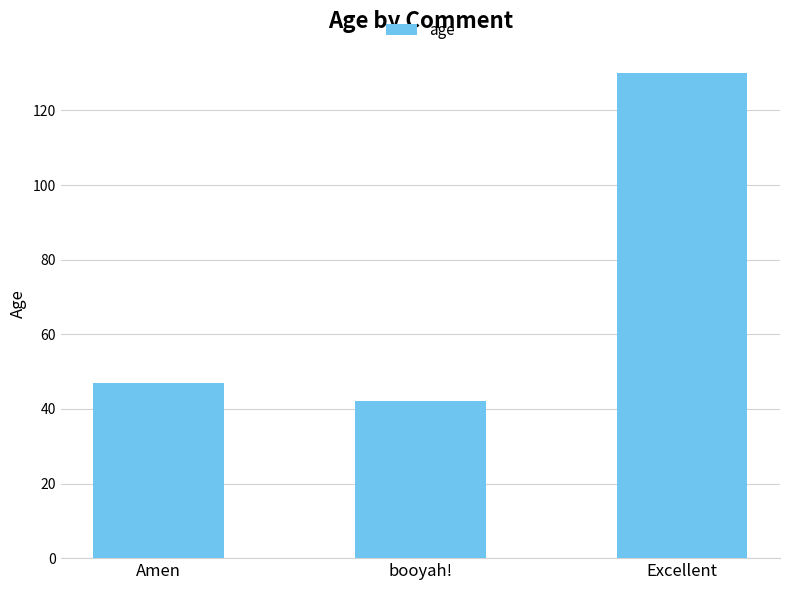

What position from the right is Excellent?

1